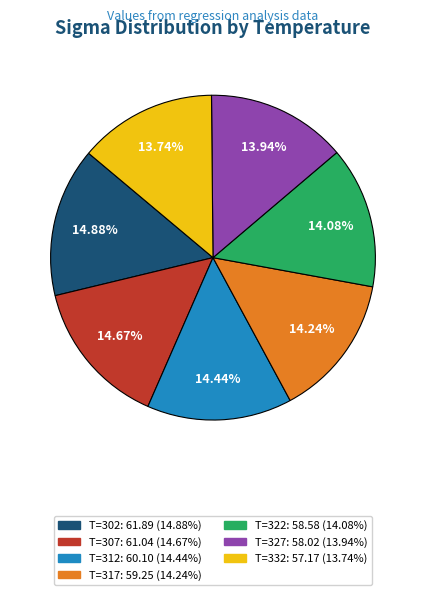

Does any single category account for the majority?

No